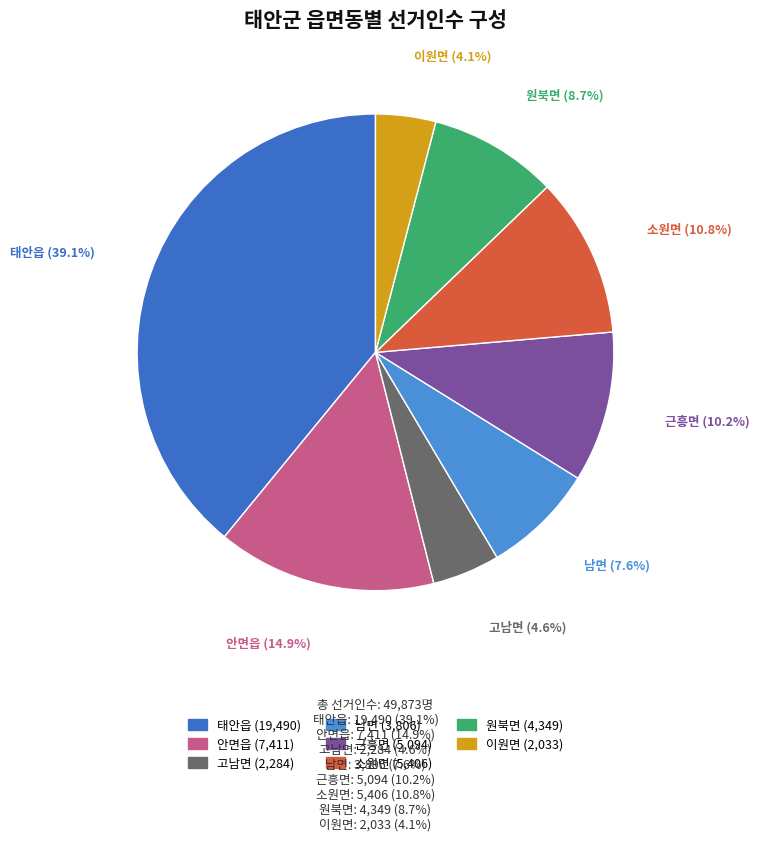

True or false: 소원면 accounts for 20% of the total.

False